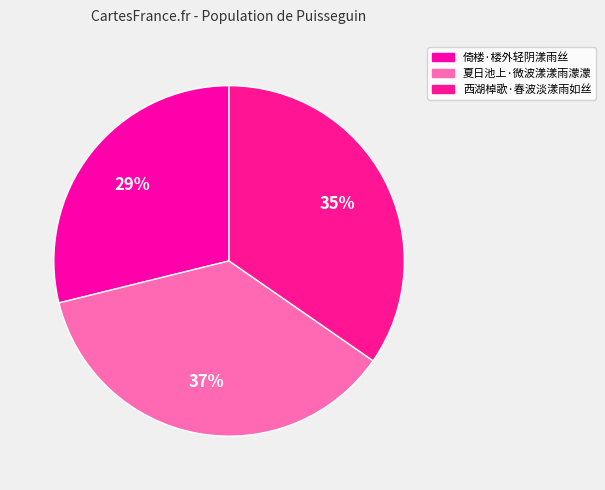

Count the number of slices in the pie.

3